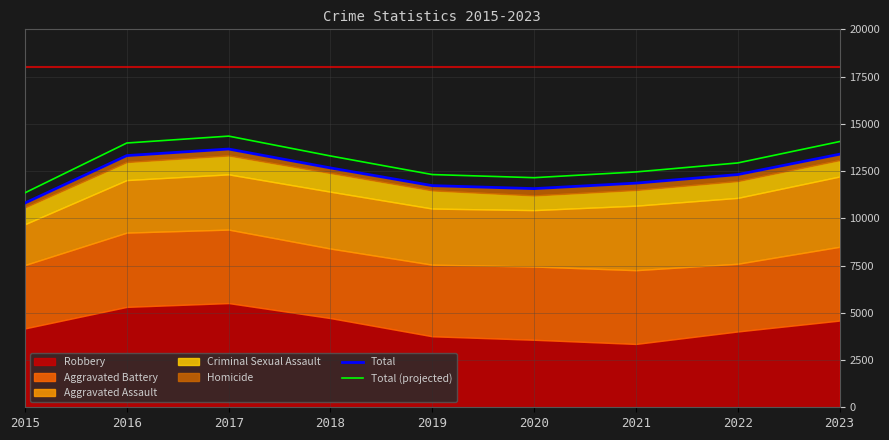

True or false: Total (projected) has a value of 4789.9 at 2018.

False